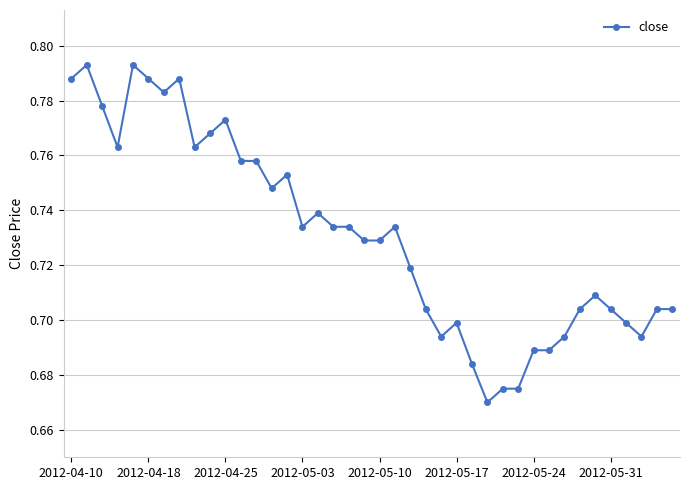

What is the sum of all values?

29.2